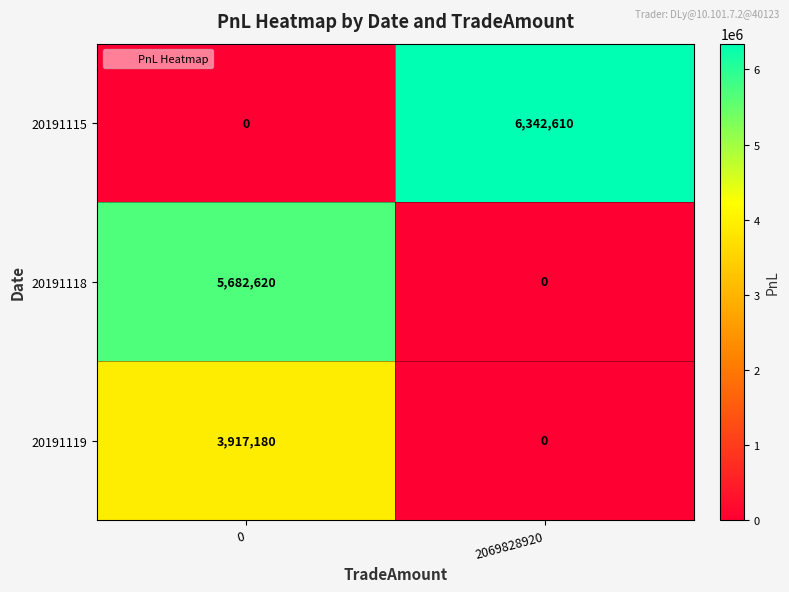

List the labels in order of 20191118 value, smallest first.

2069828920, 0